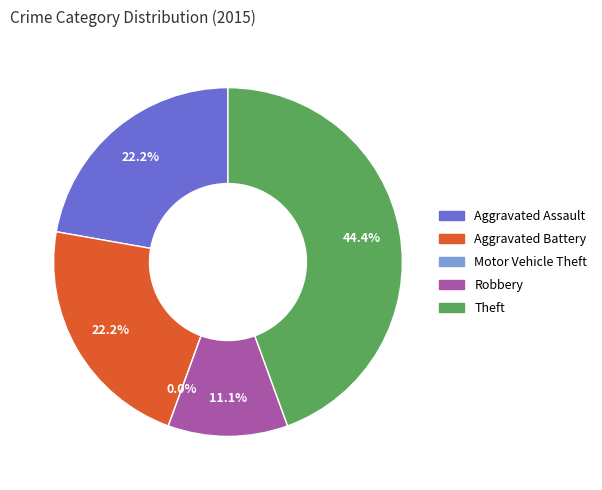

To the nearest percent, what is the combined percentage of Theft and Aggravated Battery?

67%